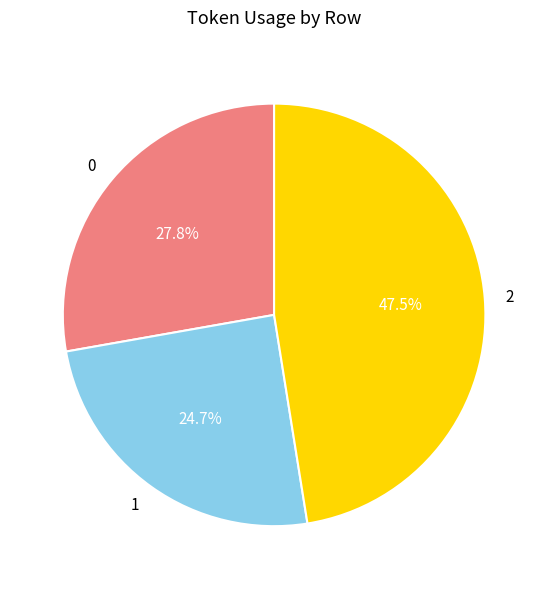

How many slices are in this pie chart?

3